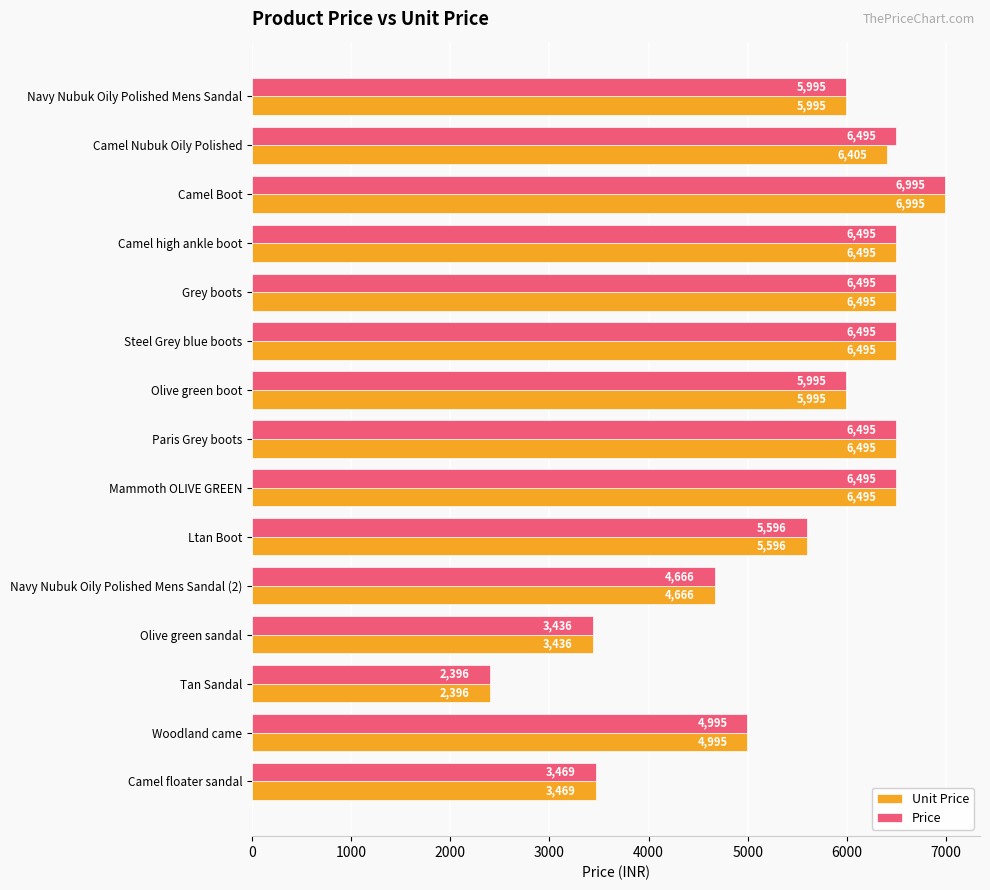

Which label corresponds to the largest value in the chart?

Camel Boot